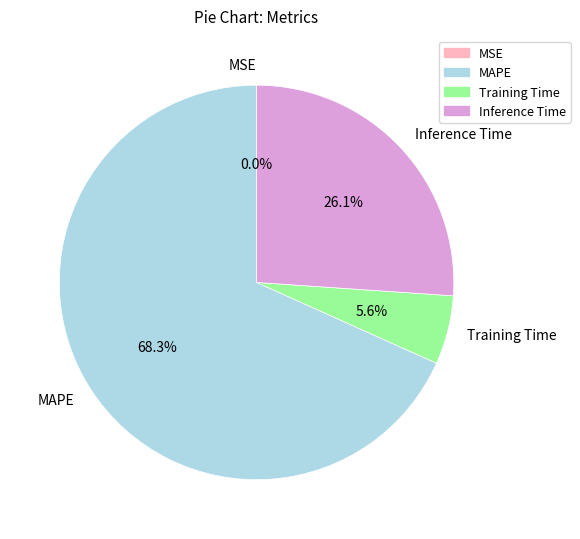

Between Training Time and Inference Time, which is larger?

Inference Time